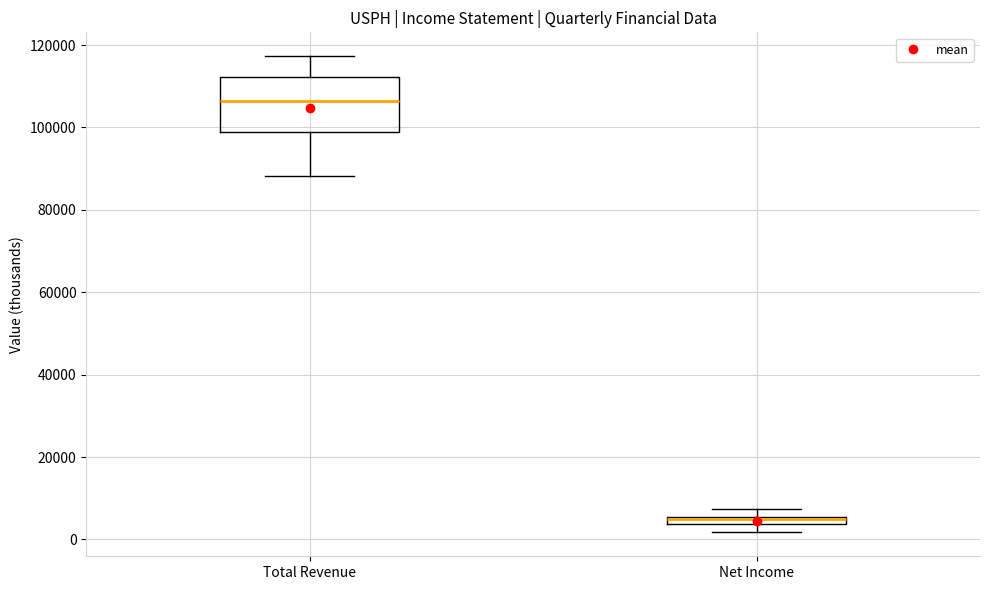

Where does the lower whisker of the box for Total Revenue end on the y-axis? The values are not printed on the chart, so give them approximately, as read against the axis.

88000